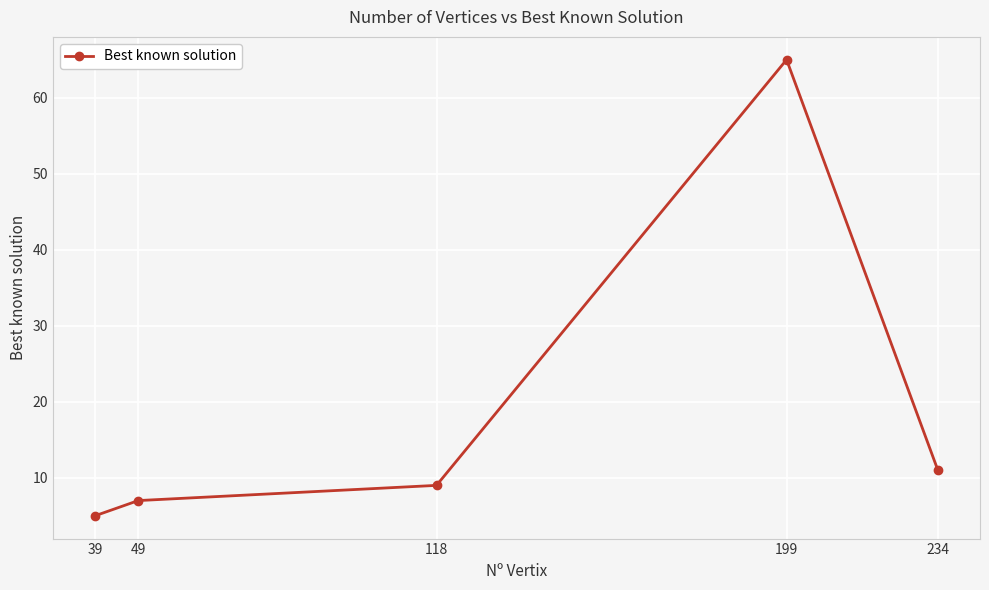

Between 39 and 234, which is larger?

234